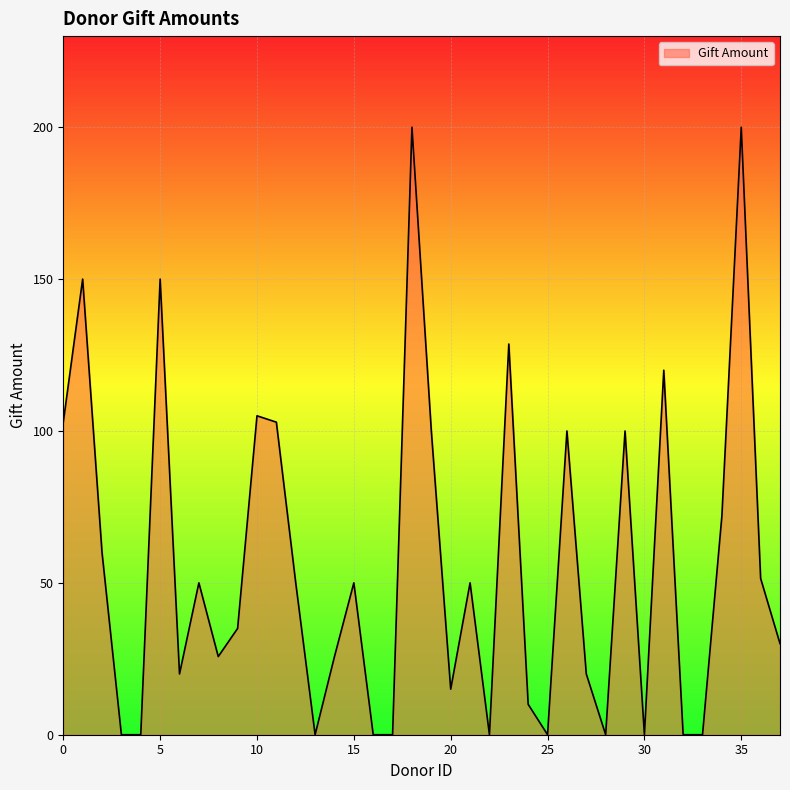

What is the maximum value shown in the chart?

200.0